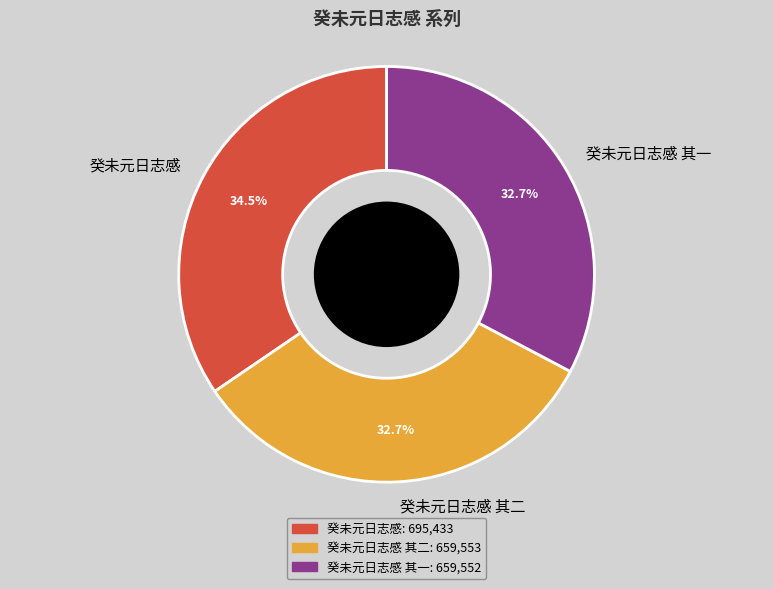

To the nearest percent, what portion does 癸未元日志感 其一 represent?

33%